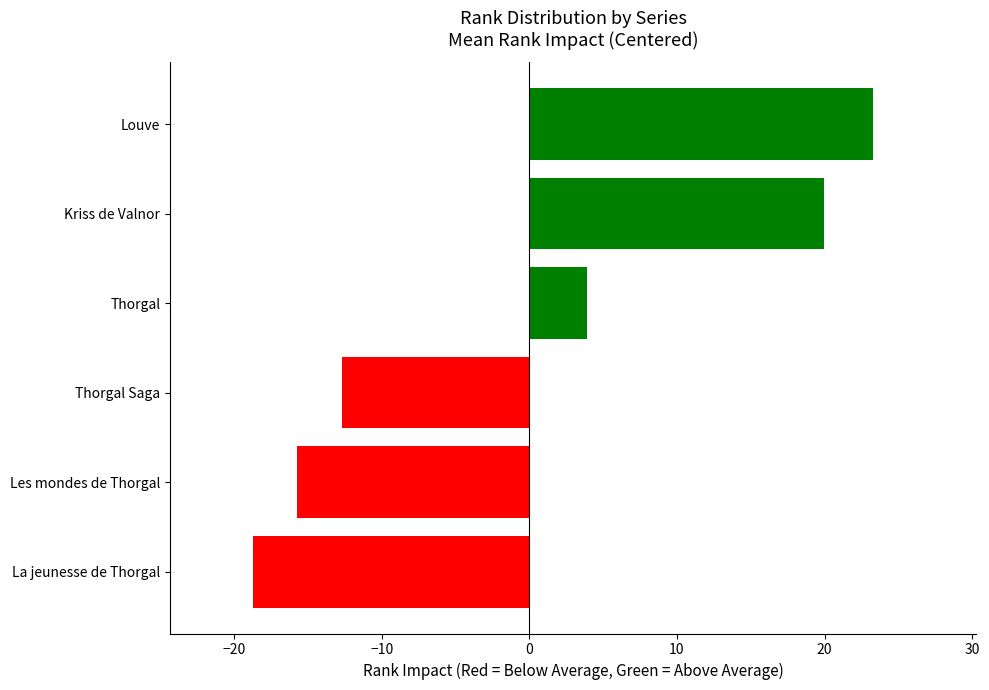

What is the maximum value shown in the chart?

23.3